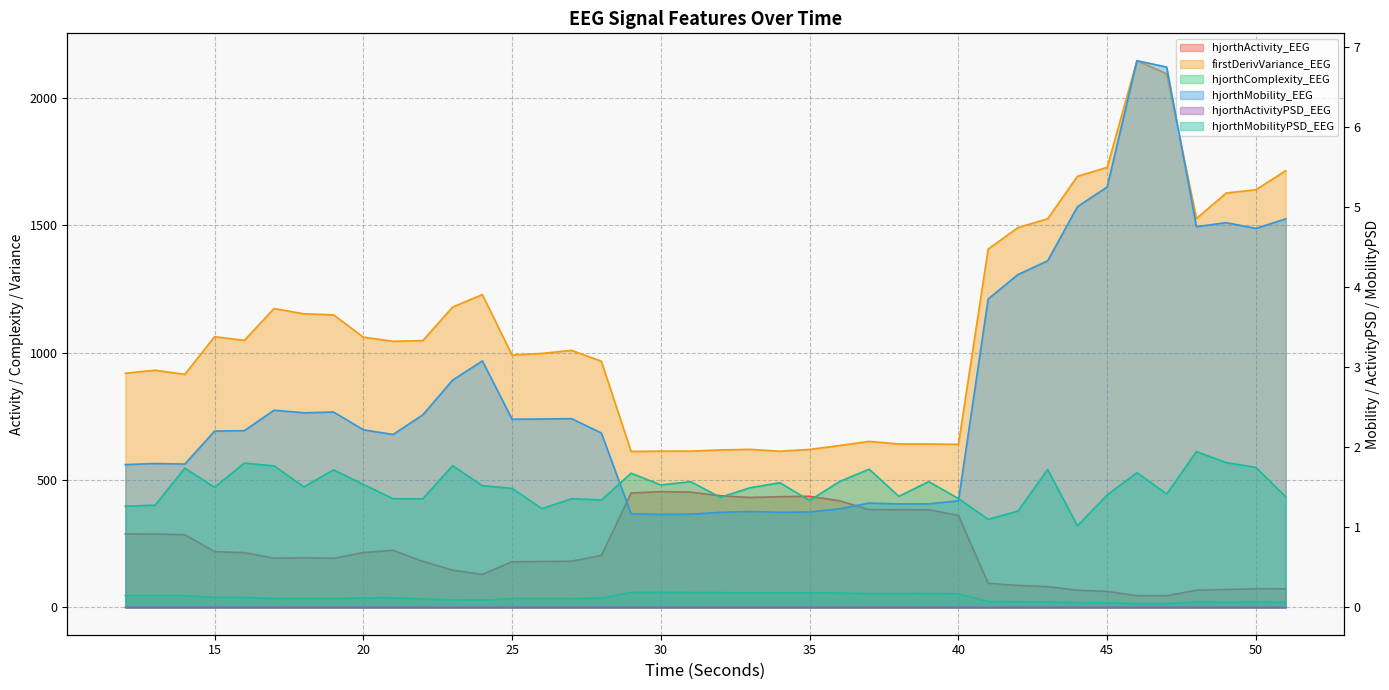

Rank the categories by hjorthActivity_EEG value from highest to lowest.

30, 31, 29, 32, 35, 34, 33, 36, 38, 37, 39, 40, 12, 13, 14, 21, 15, 20, 16, 28, 18, 17, 19, 27, 22, 26, 25, 23, 24, 41, 42, 43, 50, 51, 49, 44, 48, 45, 46, 47